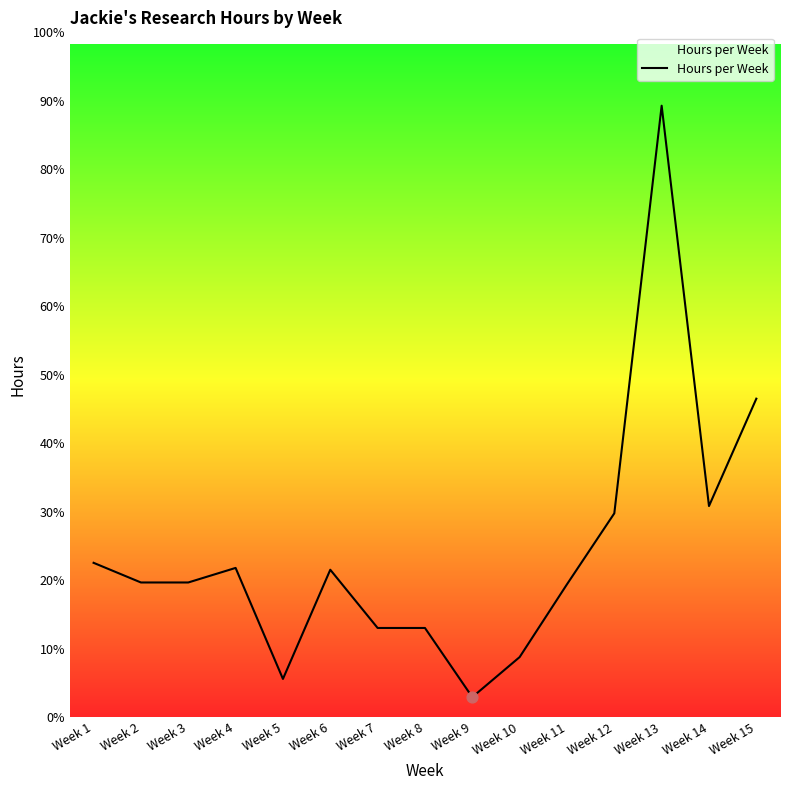

Between Week 5 and Week 6, which is larger?

Week 6